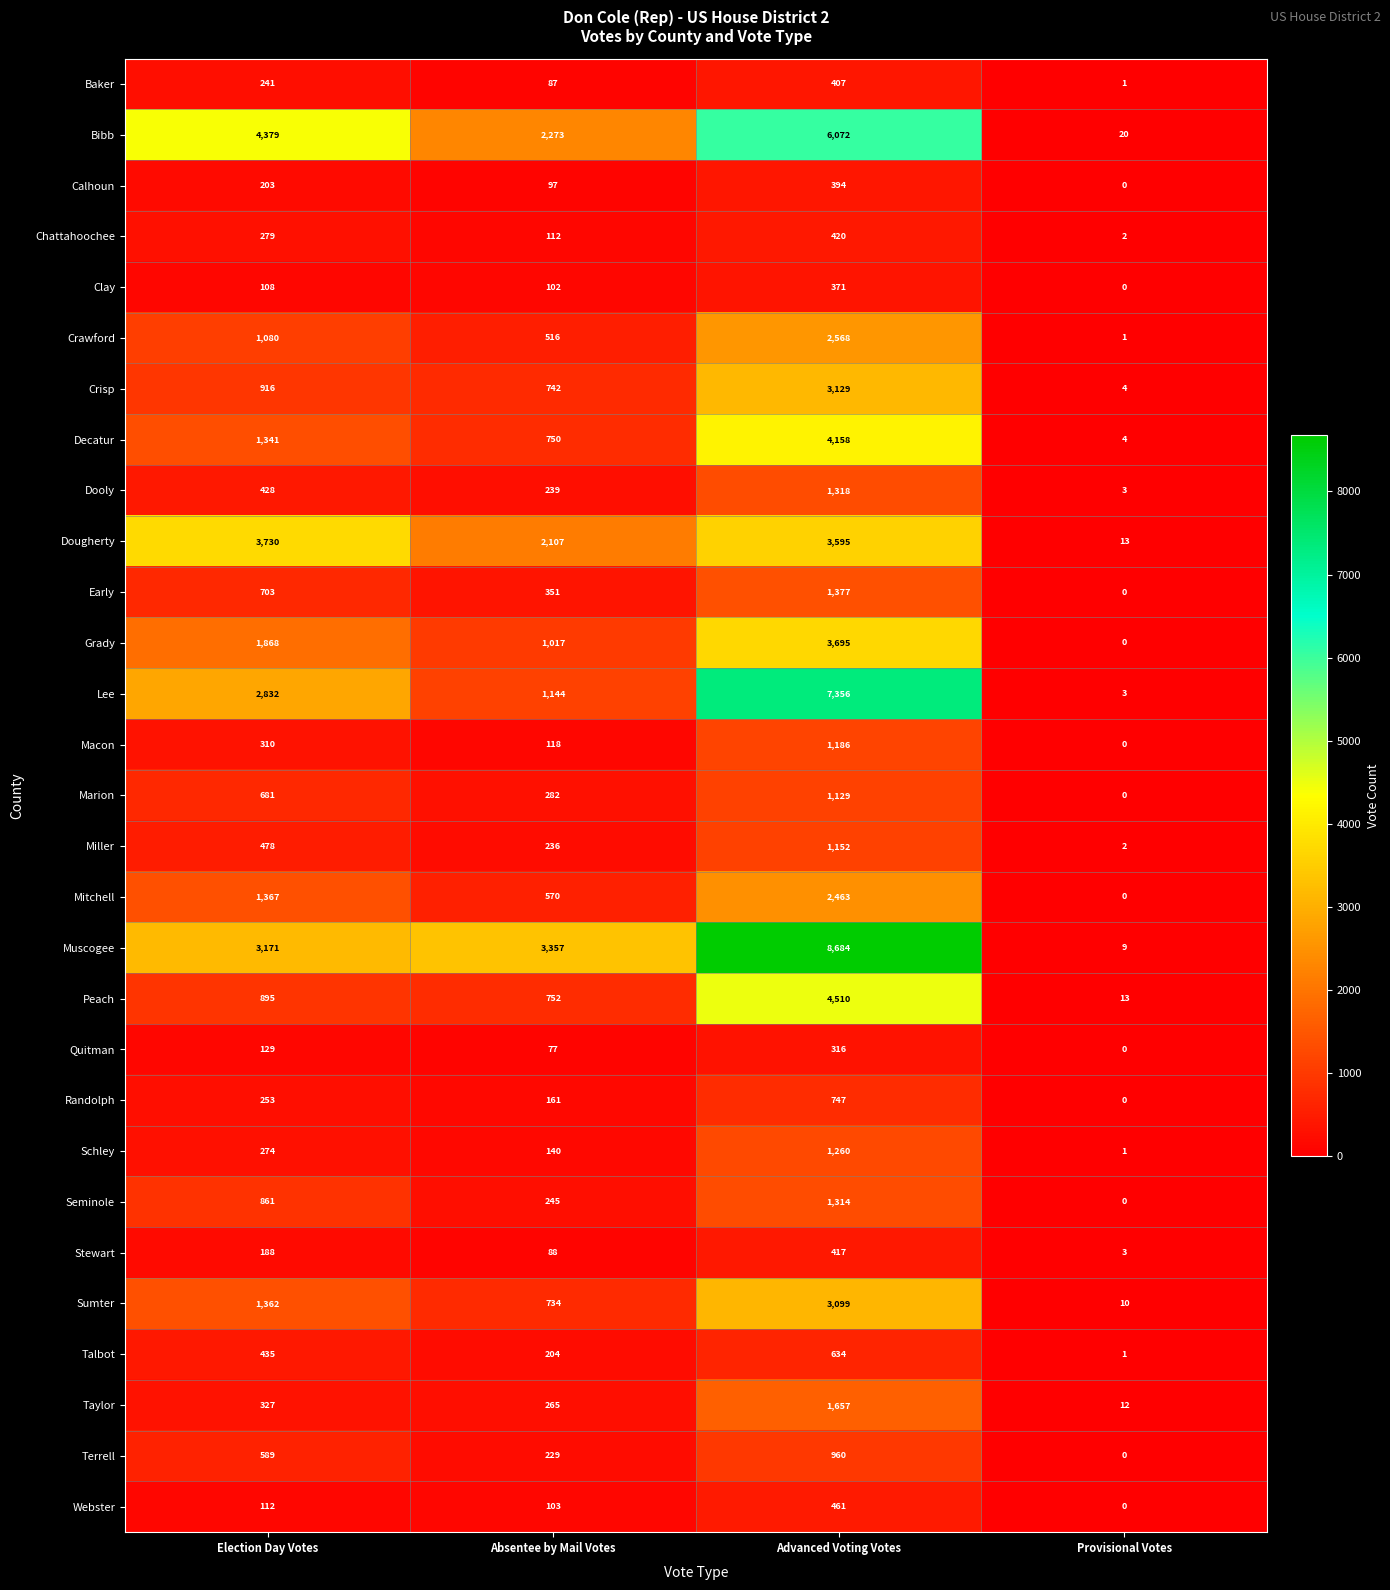

At which label does Seminole reach its minimum?

Provisional Votes